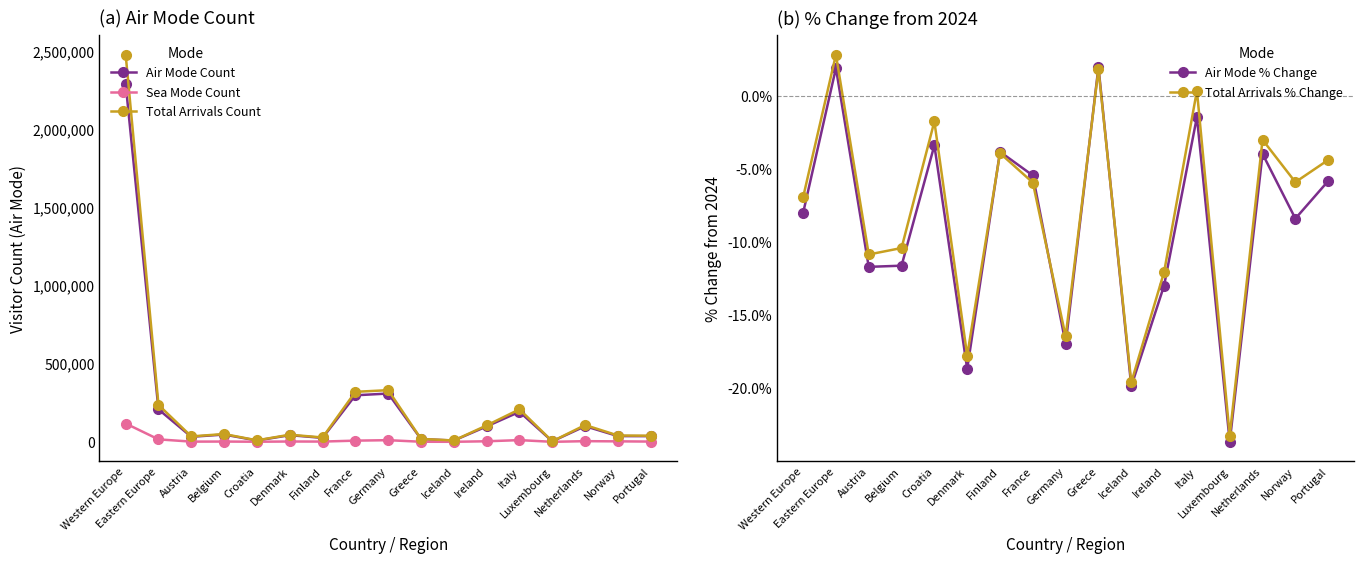

Which series changed the most between Belgium and Ireland?

Total Arrivals Count